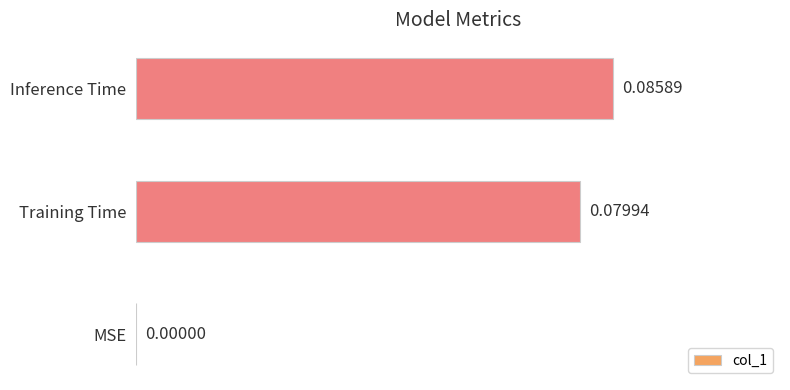

Where is the data nearest to the value 0?

MSE